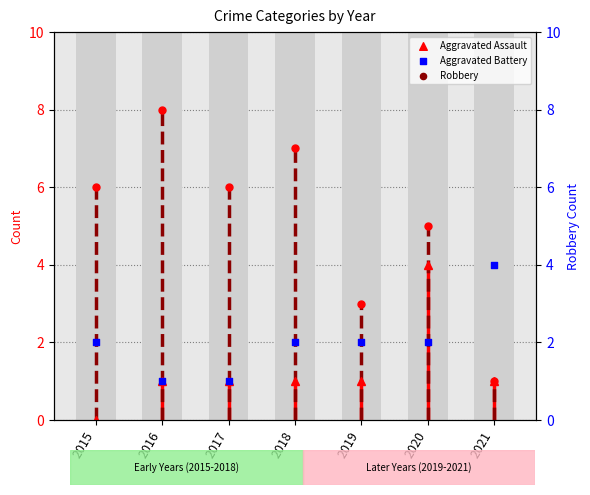

Which has a higher value, 2021 or 2019?

2021